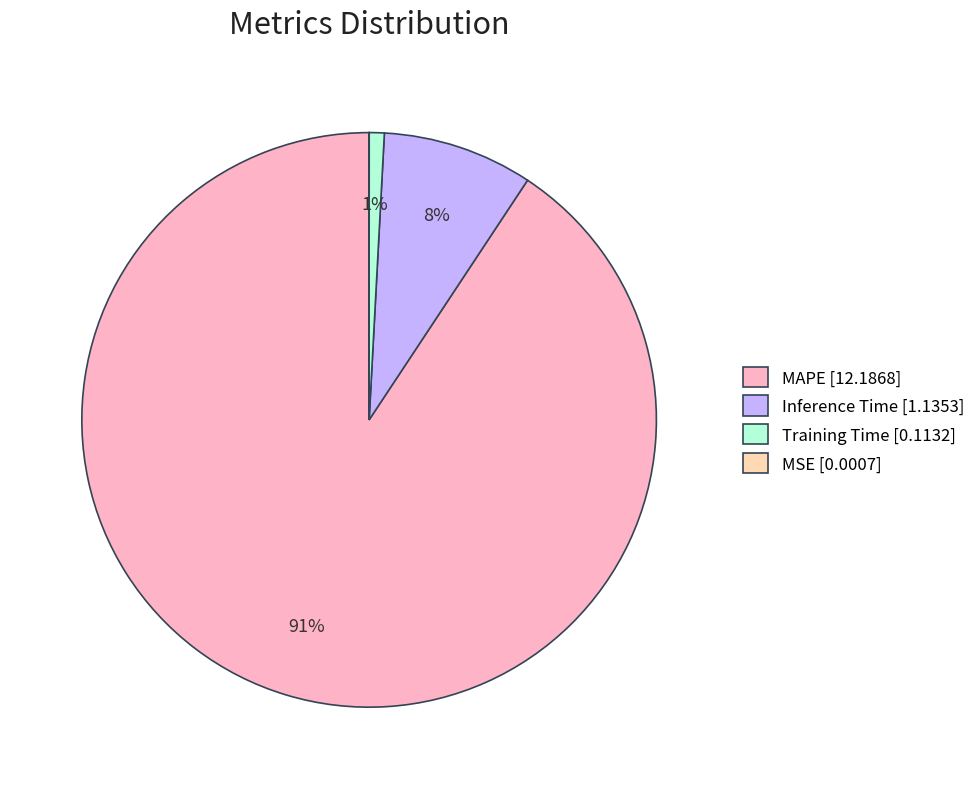

To the nearest percent, what portion does Training Time represent?

1%